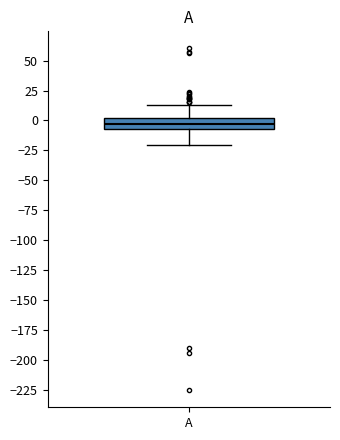

Read this box plot against the y-axis: the position of the median line, the range covered by the box, and the ends of both whiskers. The values are not printed on the chart, so give them approximately, as read against the axis.

median -5 (inside the box), box -5 to 0, whiskers -20 to 15